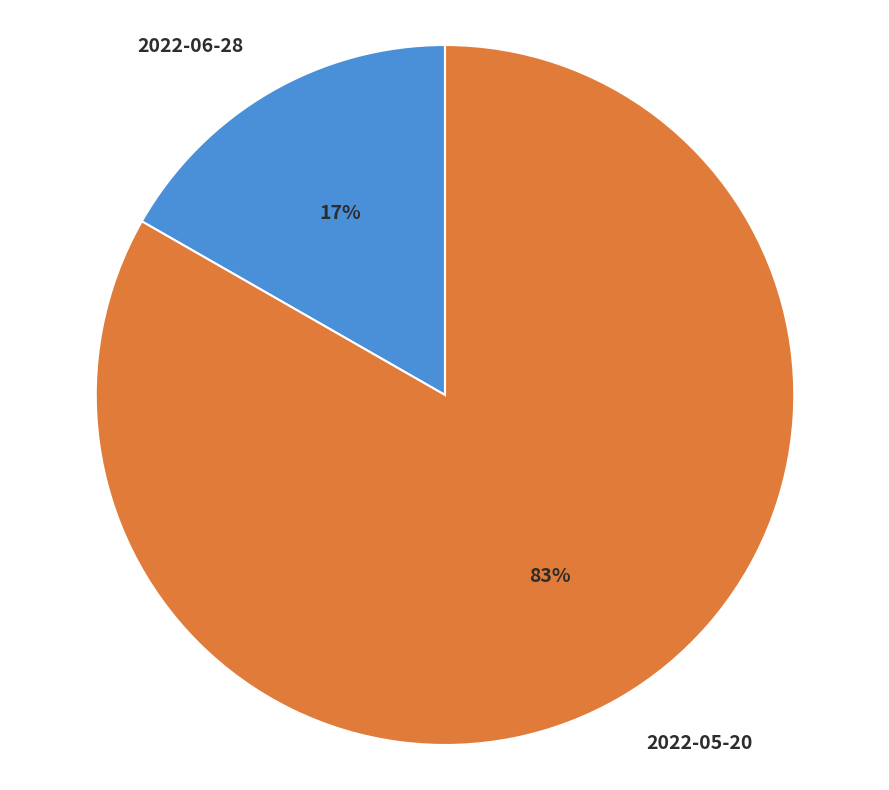

How many slices are in this pie chart?

2